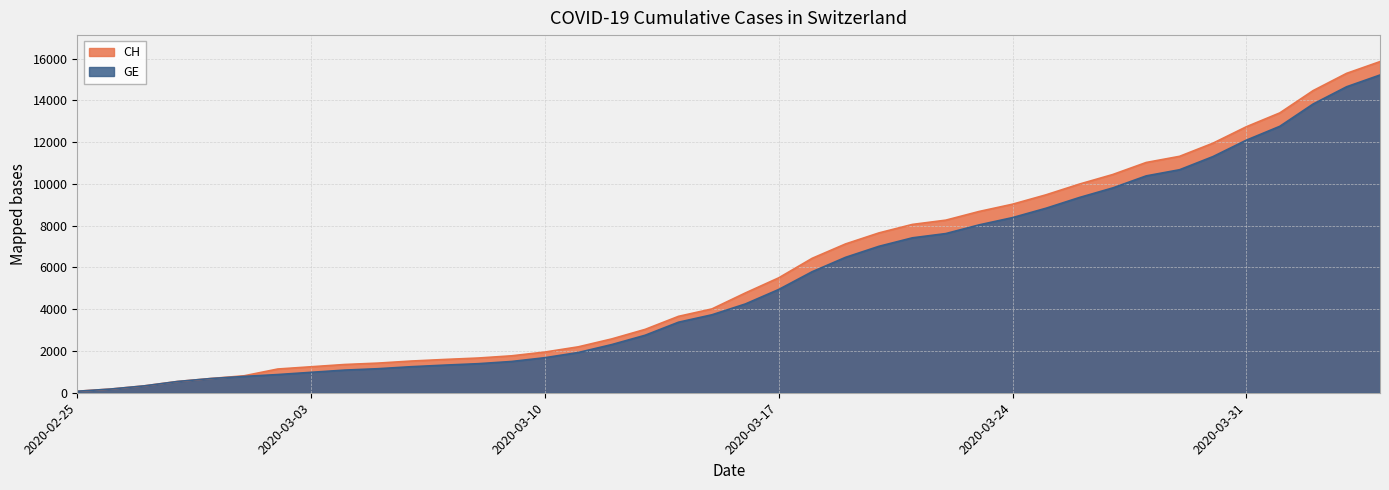

How many categories are shown in the chart?

40